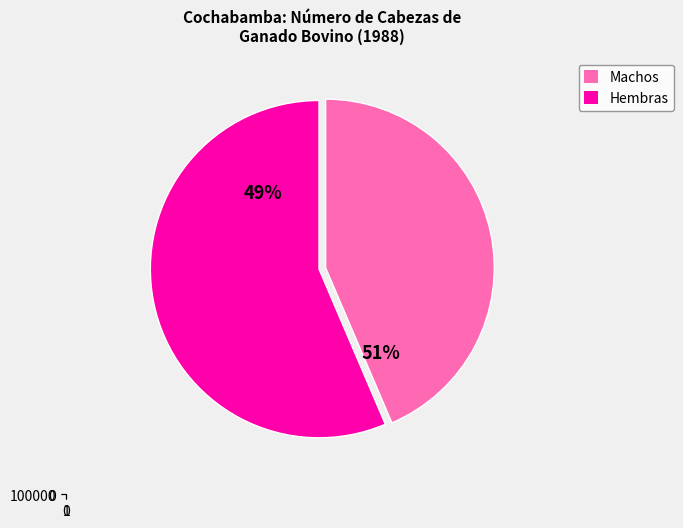

Do Machos and Hembras together represent more than half of the pie?

Yes